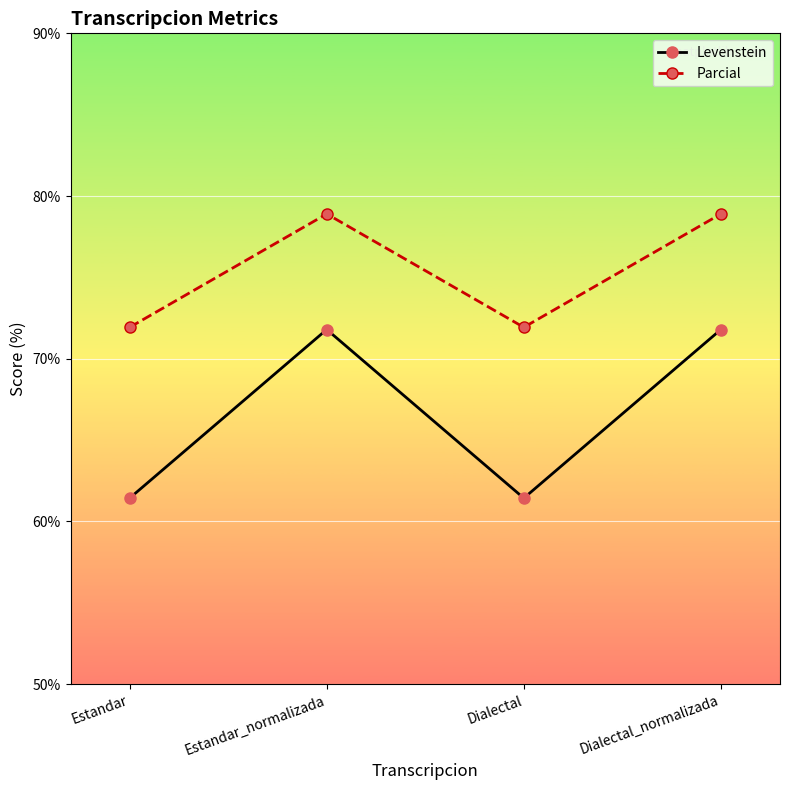

What is the value of the Levenstein point at the 2nd from the left?

71.8